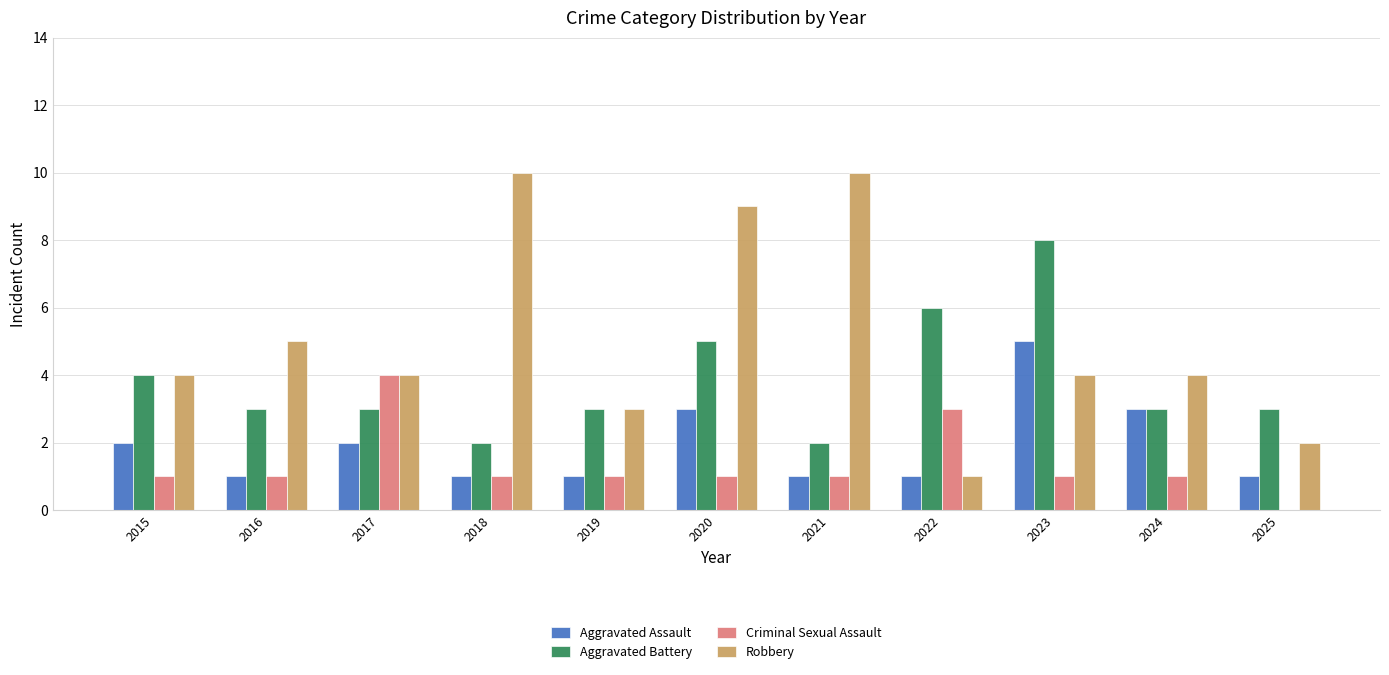

What are all the series names shown in the legend?

Aggravated Assault, Aggravated Battery, Criminal Sexual Assault, Robbery